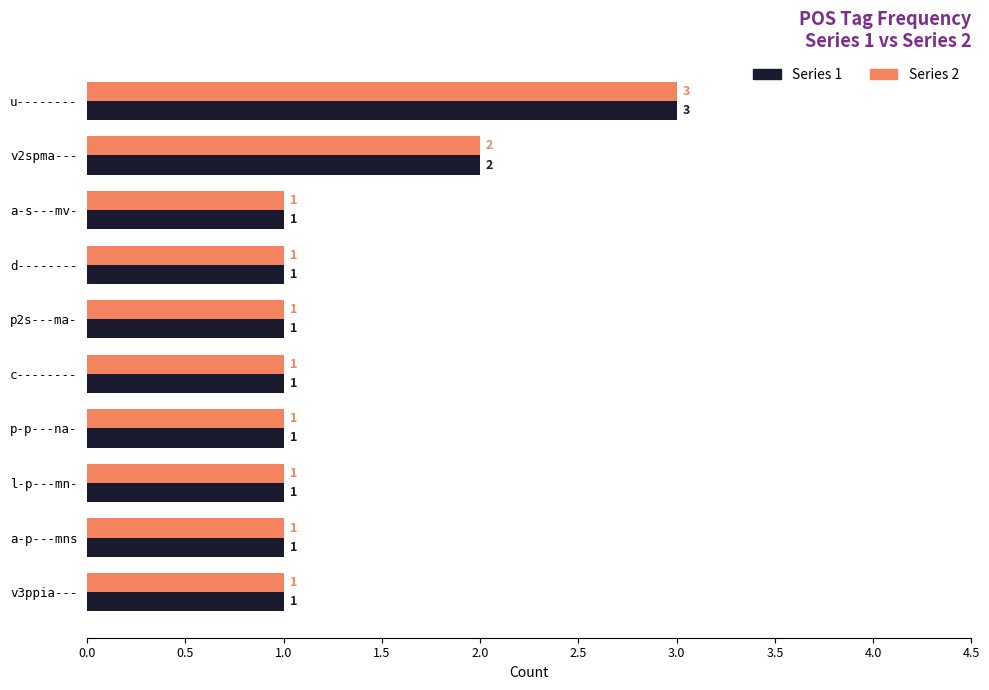

What is the total value across all series at u--------?

6